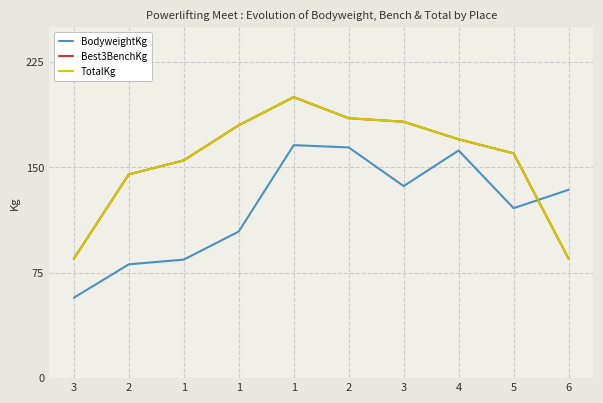

At which category is the sum across all series the highest?

1